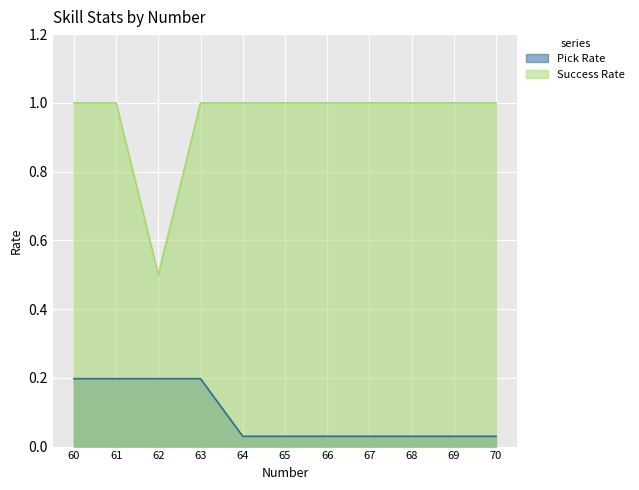

The value of Pick Rate at 62 is 0.2. True or false?

True